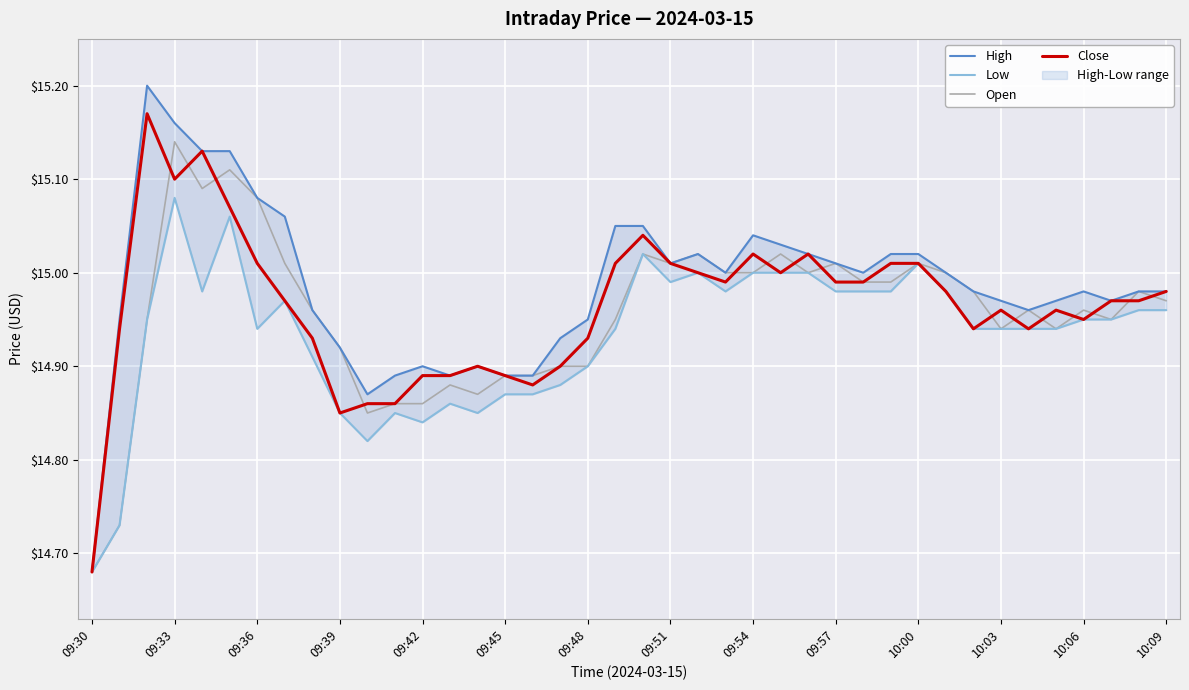

At which label does Open reach its peak?

09:33